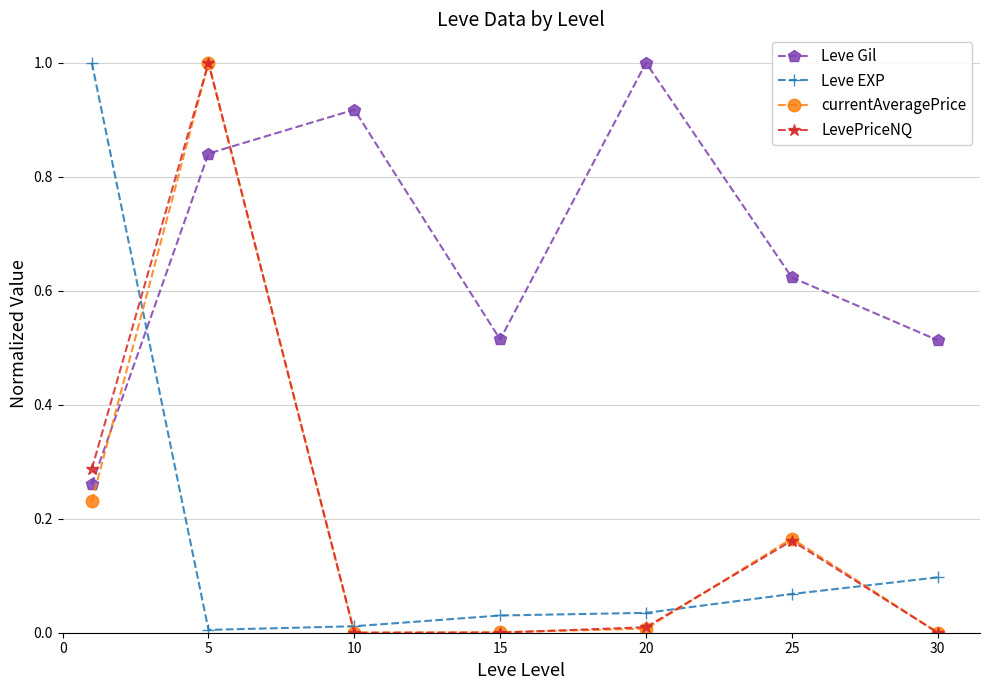

Is this an area chart (filled region under the line)?

No